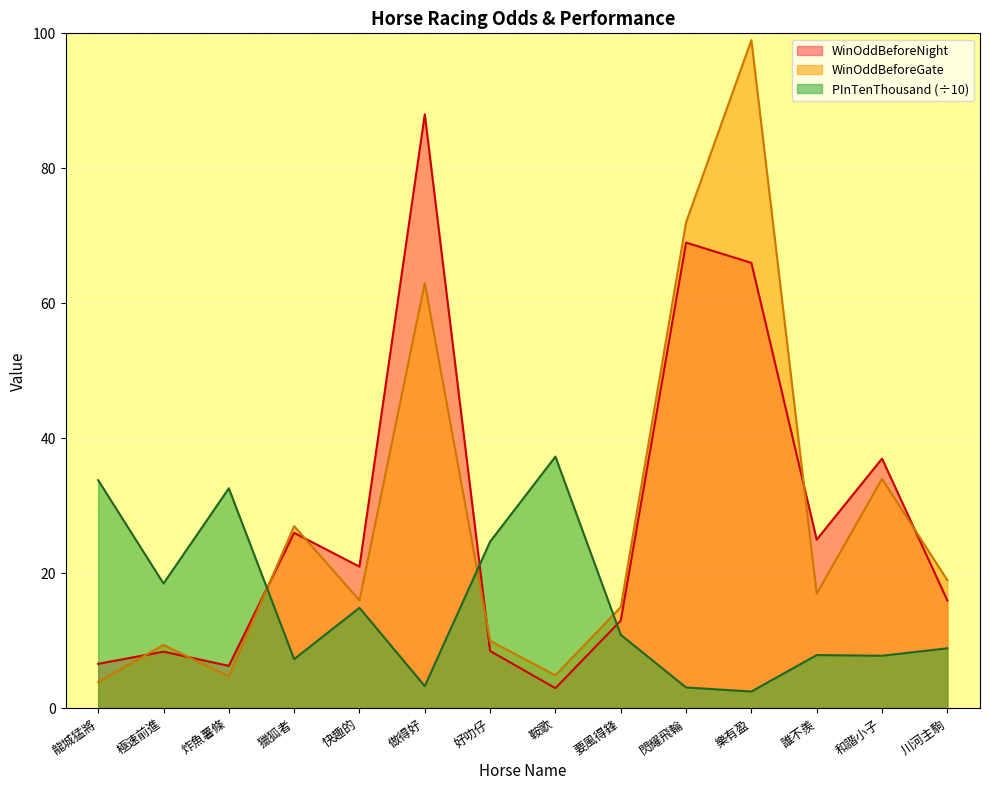

The PInTenThousand series shows 7.8 at 和諧小子. True or false?

True